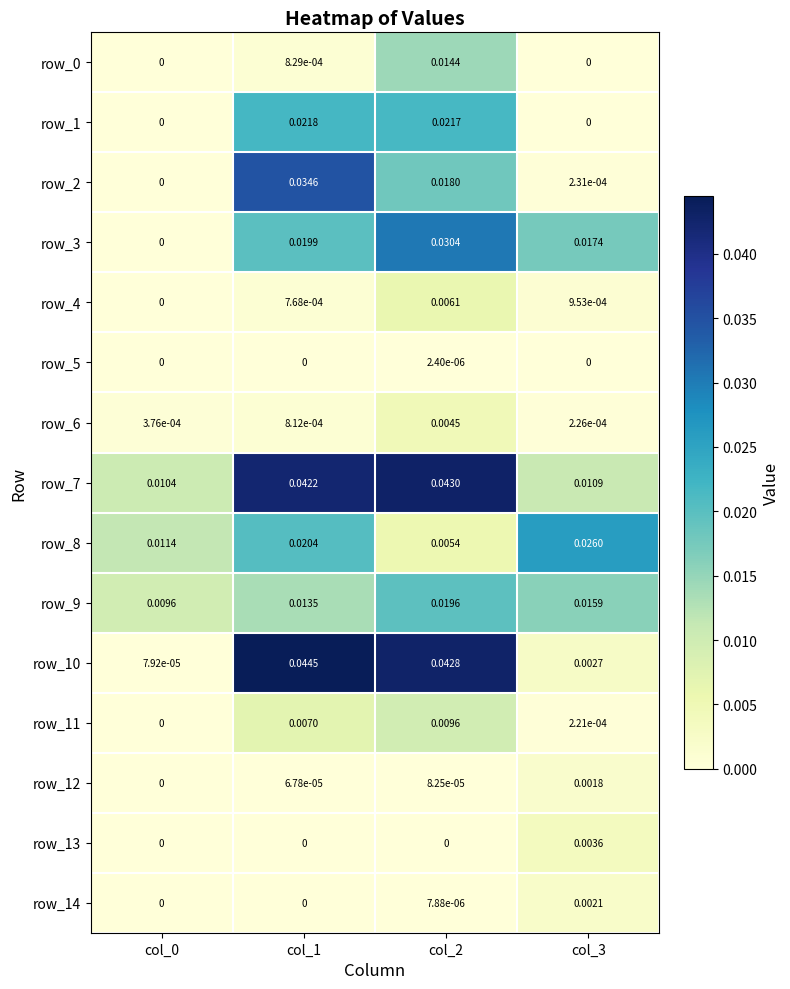

Is the value of row_14 at col_2 greater than the value of row_10 at col_0?

No